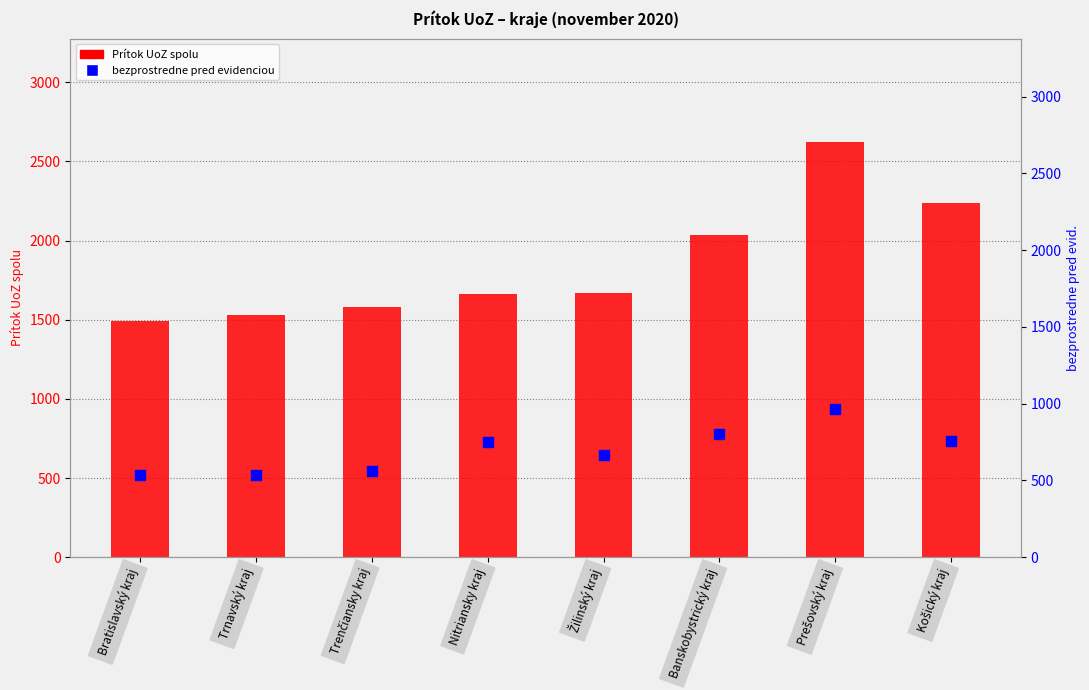

Which series has the largest Y range (max minus min)?

Prítok UoZ spolu